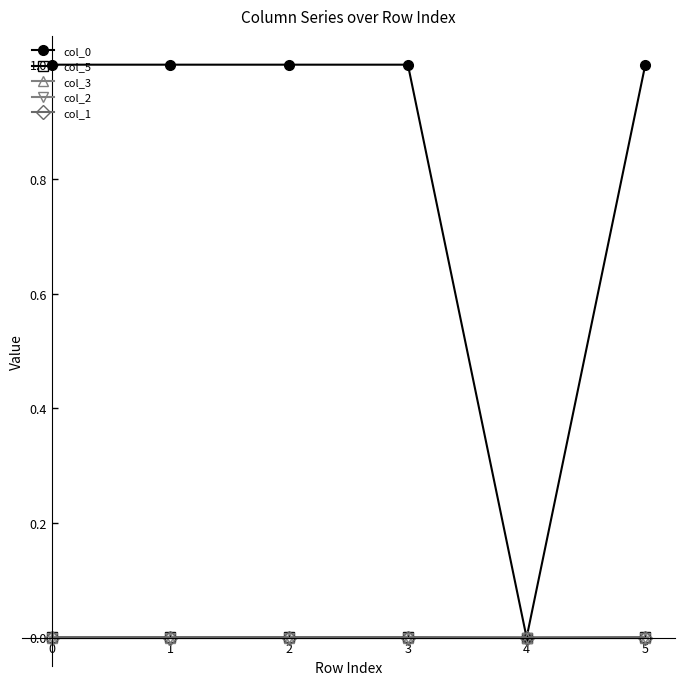

What are all the series names shown in the legend?

col_0, col_5, col_3, col_2, col_1